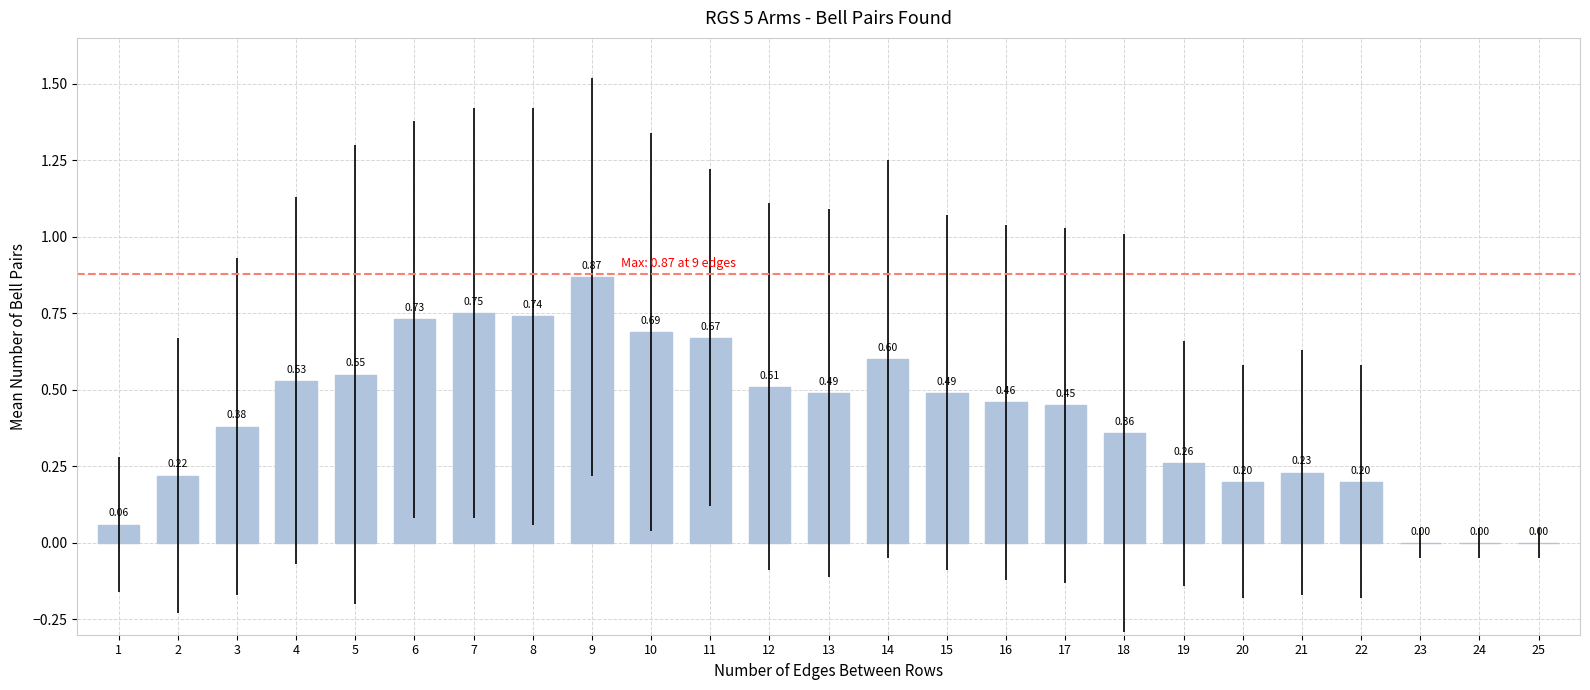

What is the sum of all values?

10.4